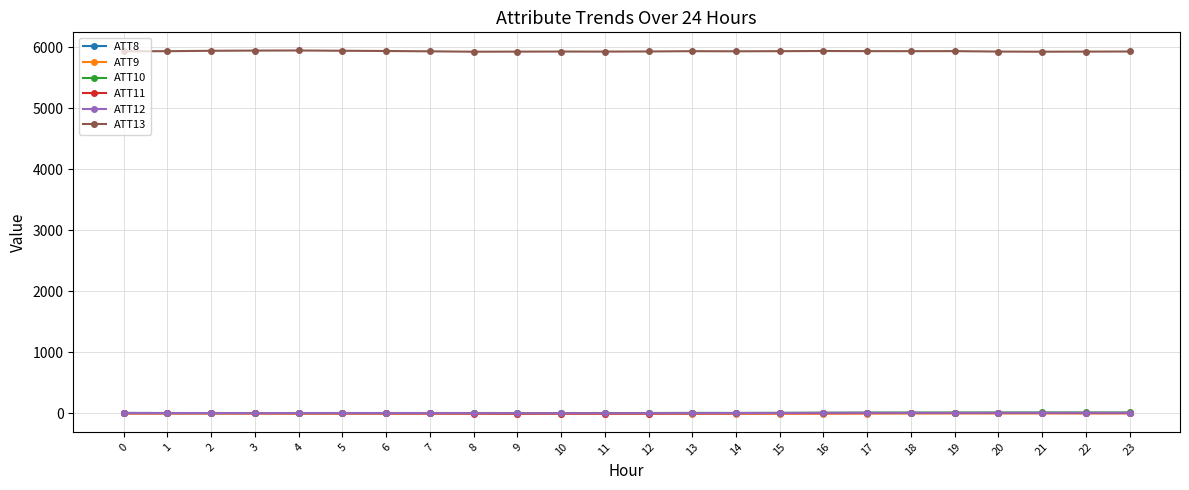

The ATT8 series shows 2.8 at 10. True or false?

True